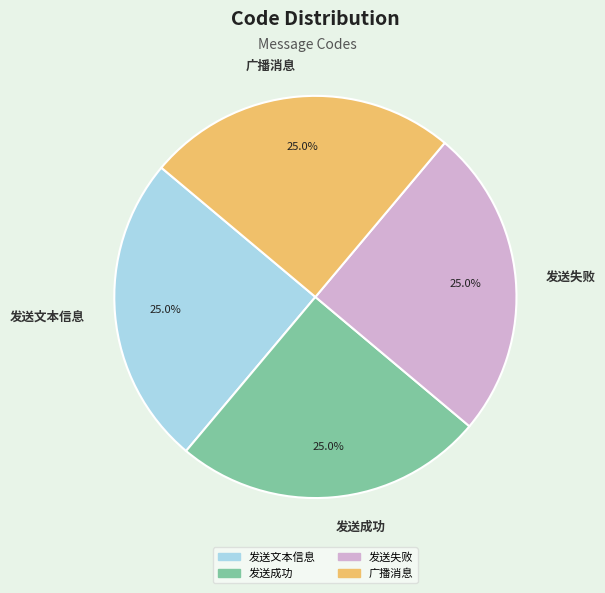

True or false: 广播消息 accounts for 18% of the total.

False